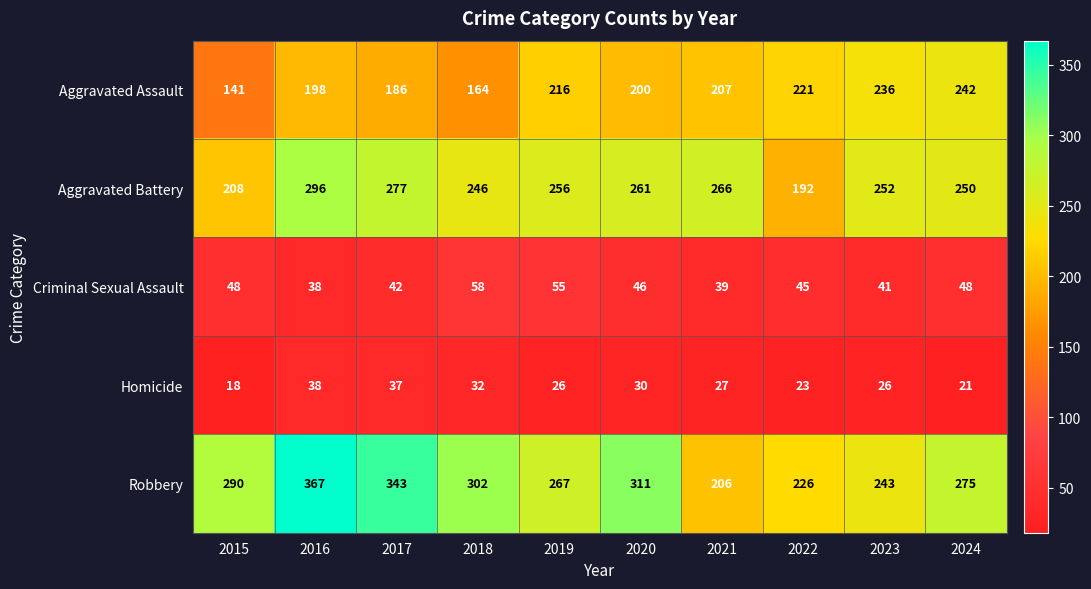

At which category is the sum across all series the highest?

2016